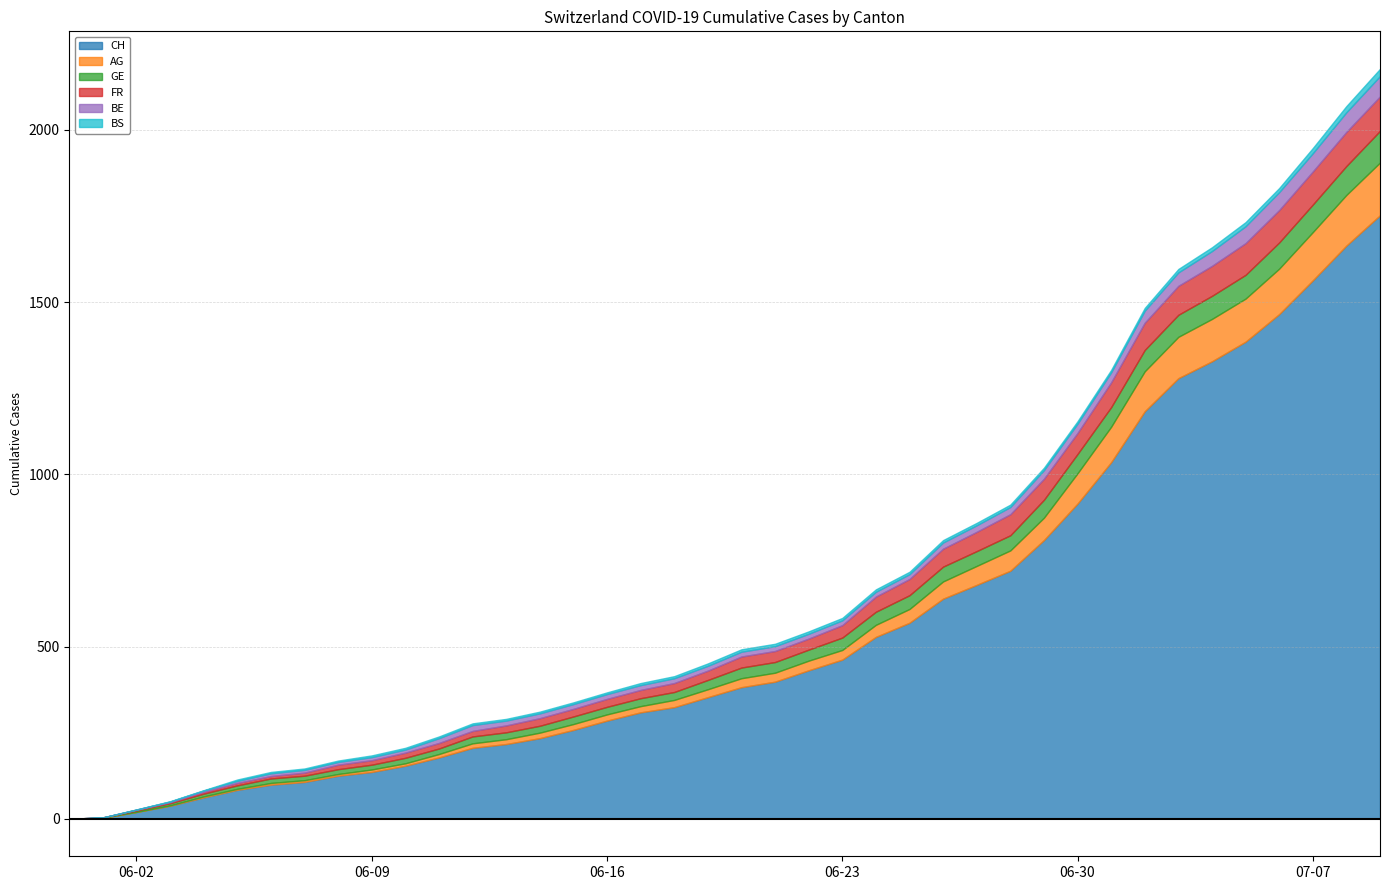

True or false: GE and FR intersect in this chart.

False